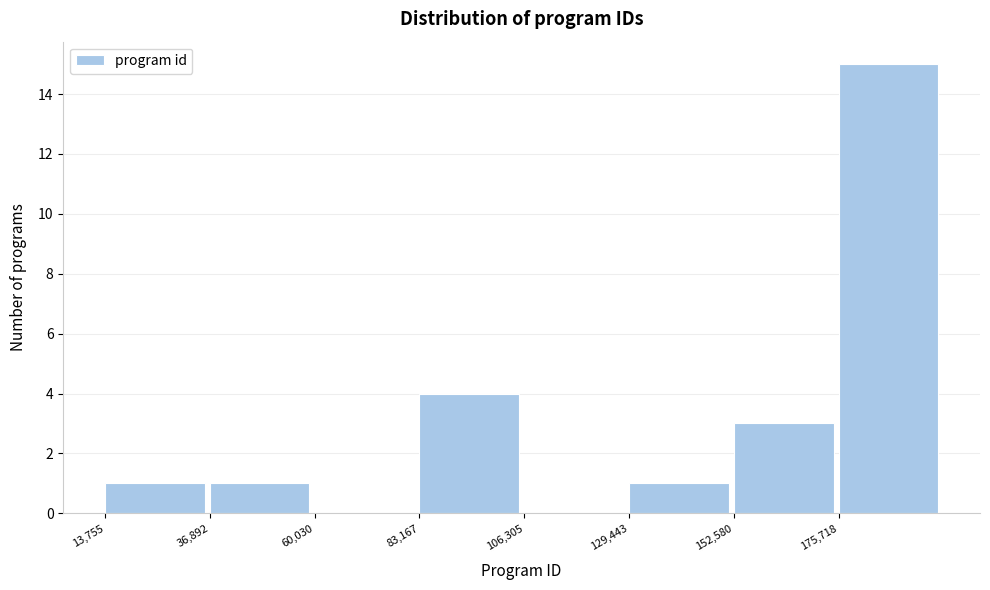

How tall is the bar that spans 35000 to 60000 on the x-axis? Neither the bar edges nor the heights are printed on the chart, so give them approximately, as read against the axes.

1